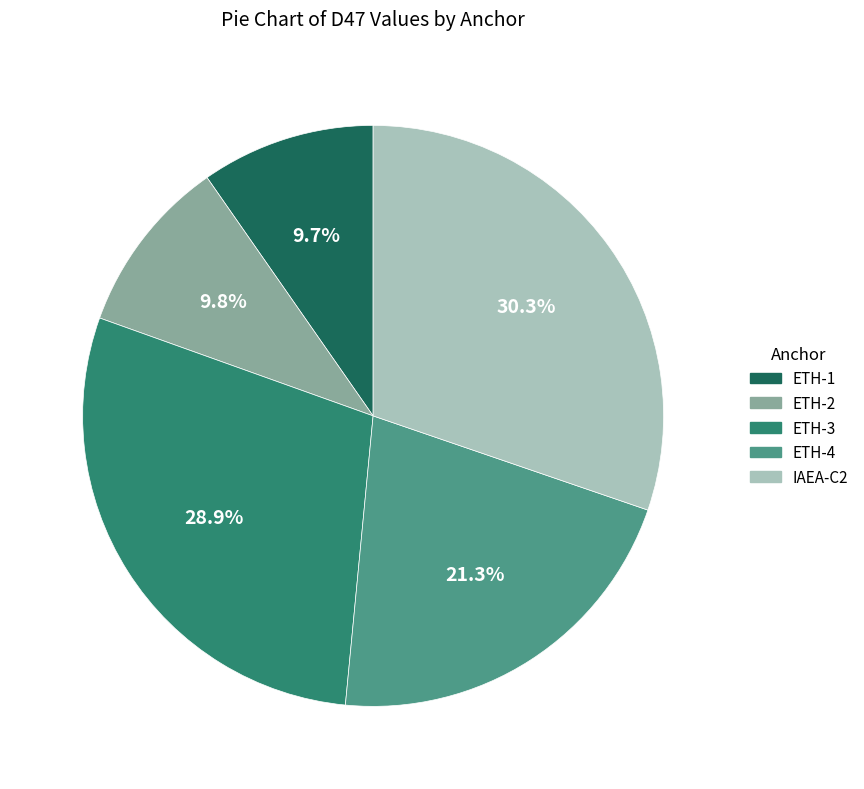

What percentage is NOT represented by ETH-2?

90.2%